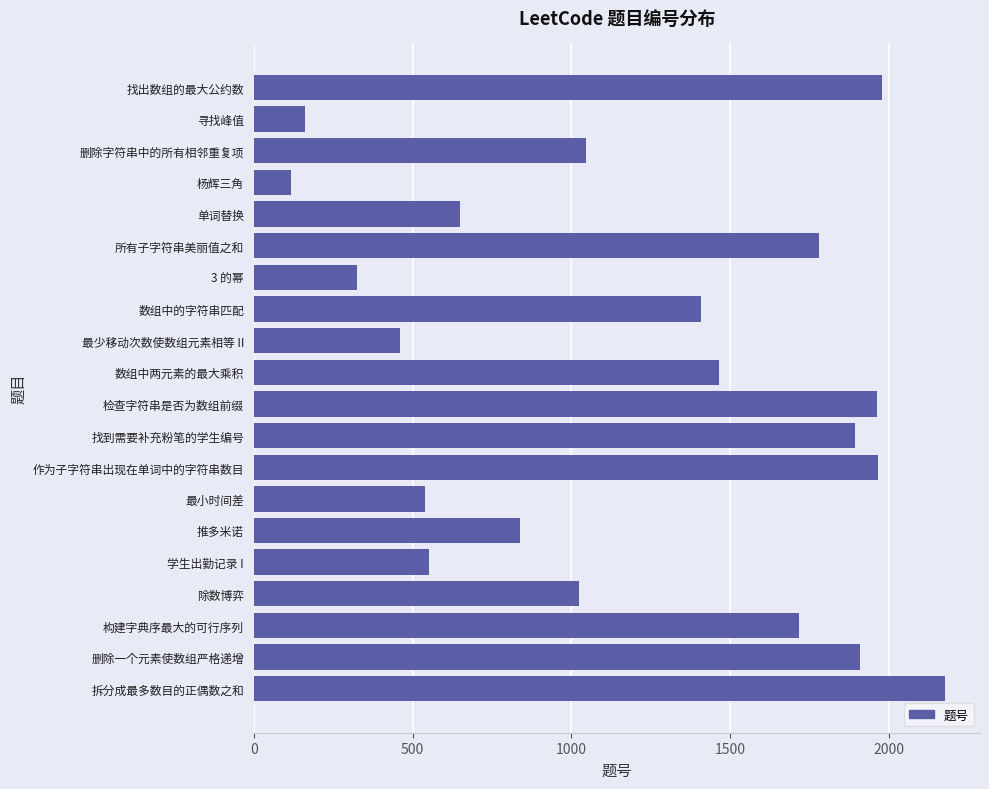

Where is the data nearest to the value 1148?

删除字符串中的所有相邻重复项